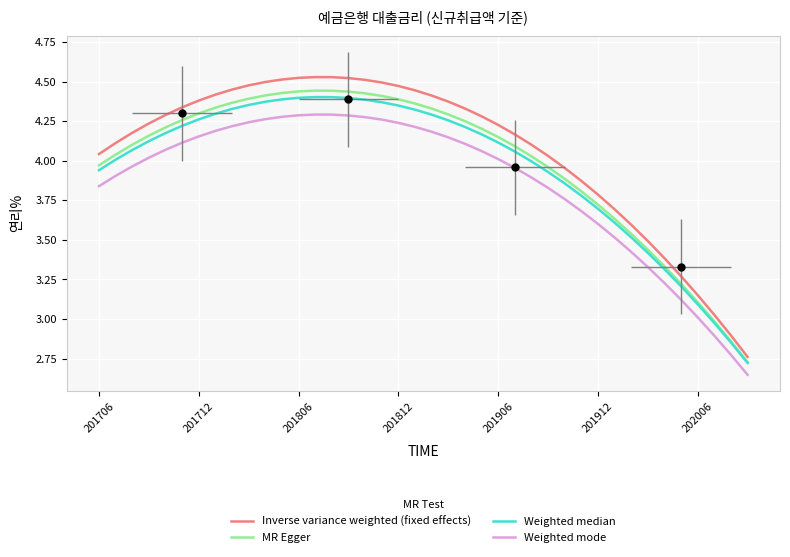

What is the total value across all series at 10?

17.6